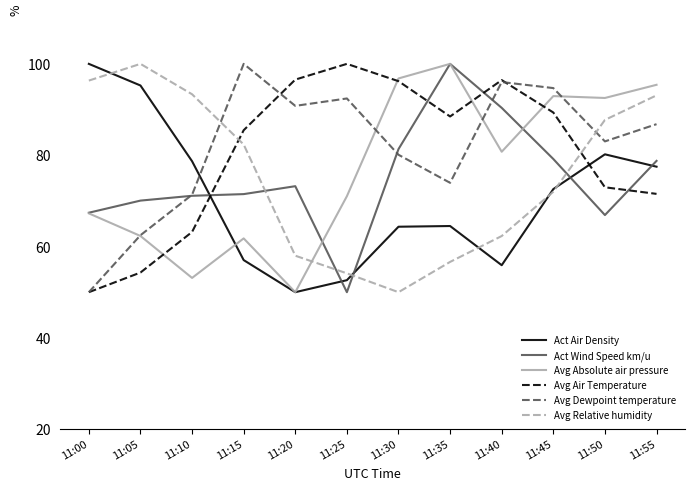

What is the total value across all series at 11:20?

418.6